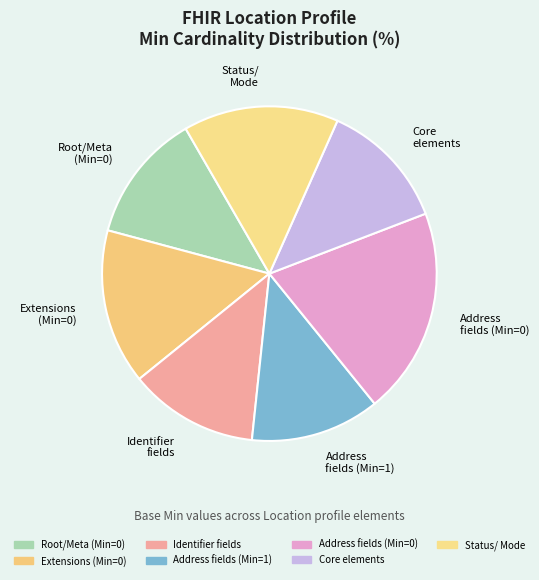

Which has a higher value, Address fields (Min=0) or Status/ Mode?

Address fields (Min=0)